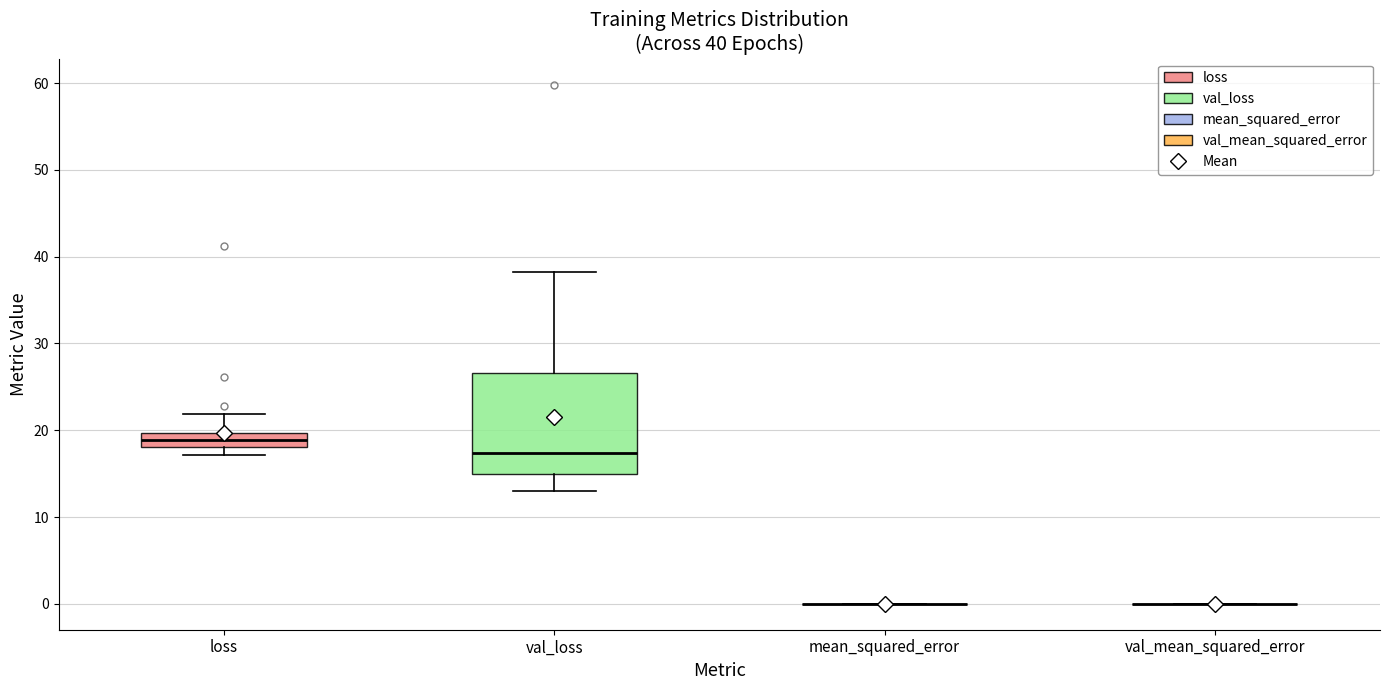

Comparing the boxes themselves (not the whiskers), which one is the tallest?

val_loss